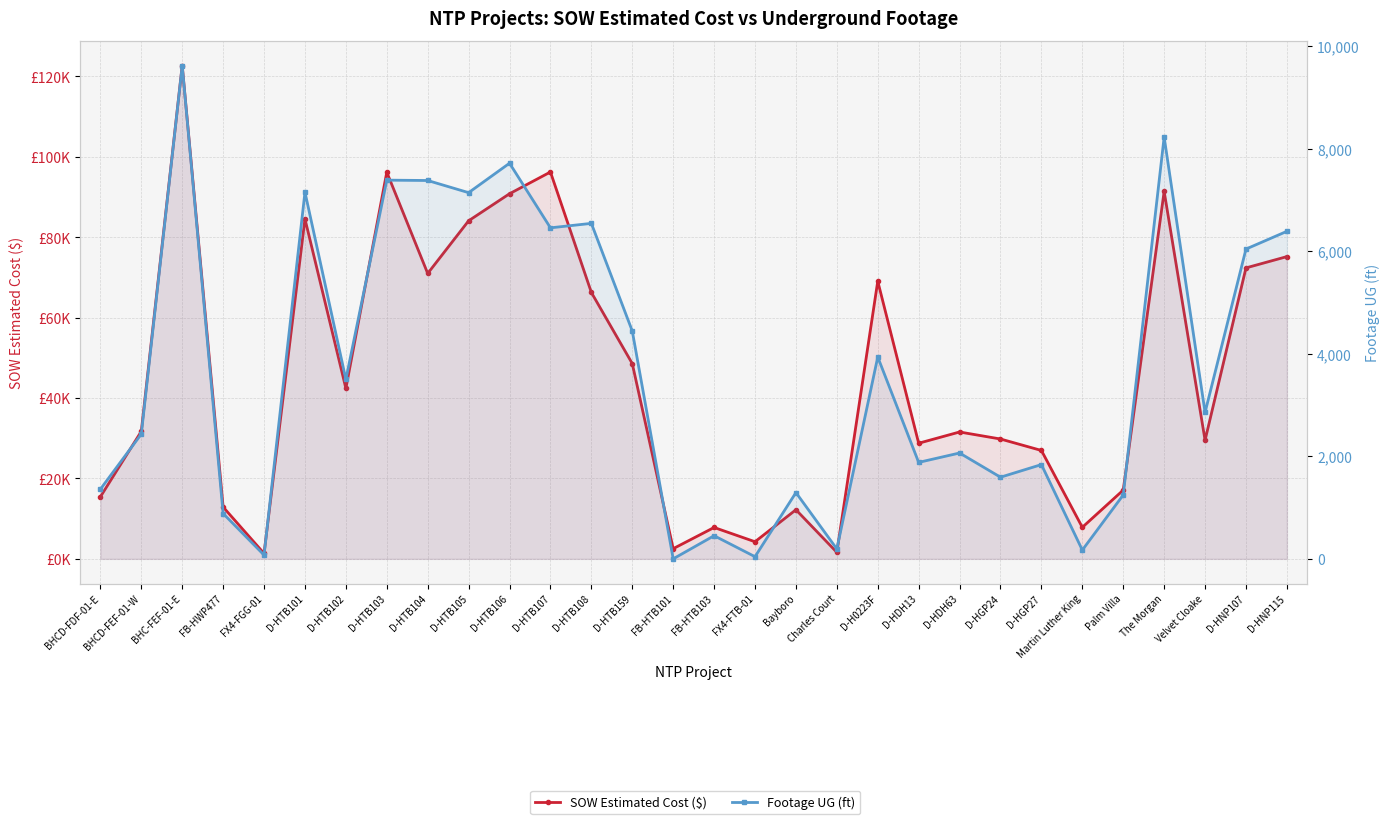

Which series has the largest total across all categories?

SOW Estimated Cost ($)